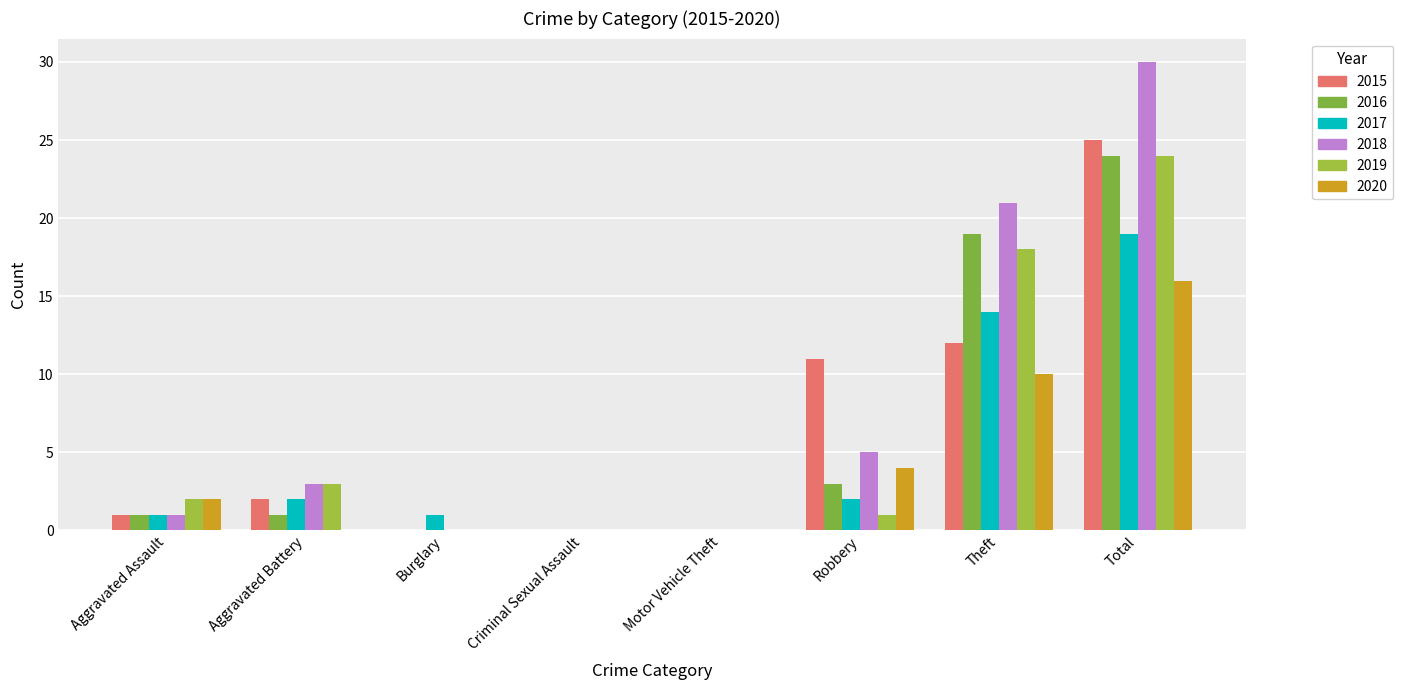

Count the number of categories in the chart.

8